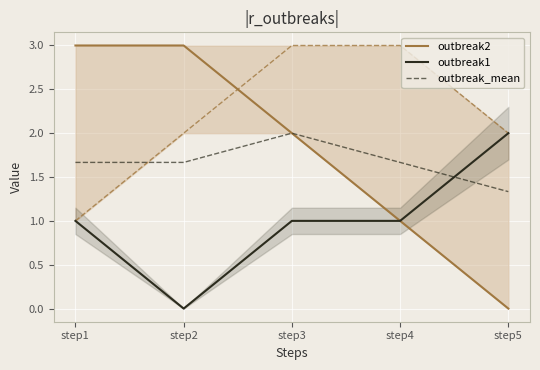

At which category is the sum across all series the highest?

step1